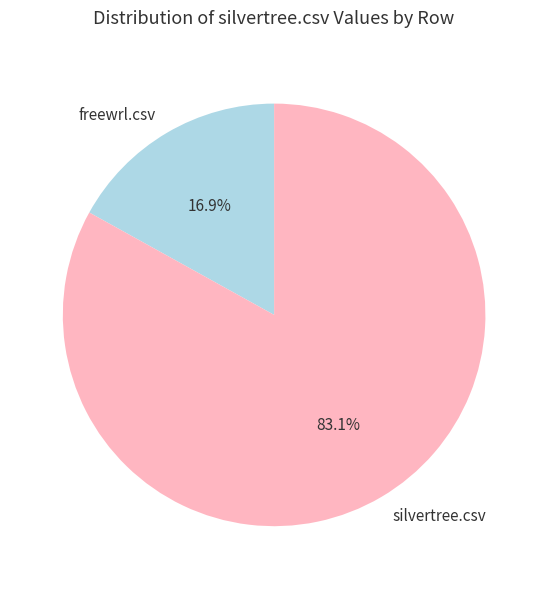

How many segments does this pie chart have?

2